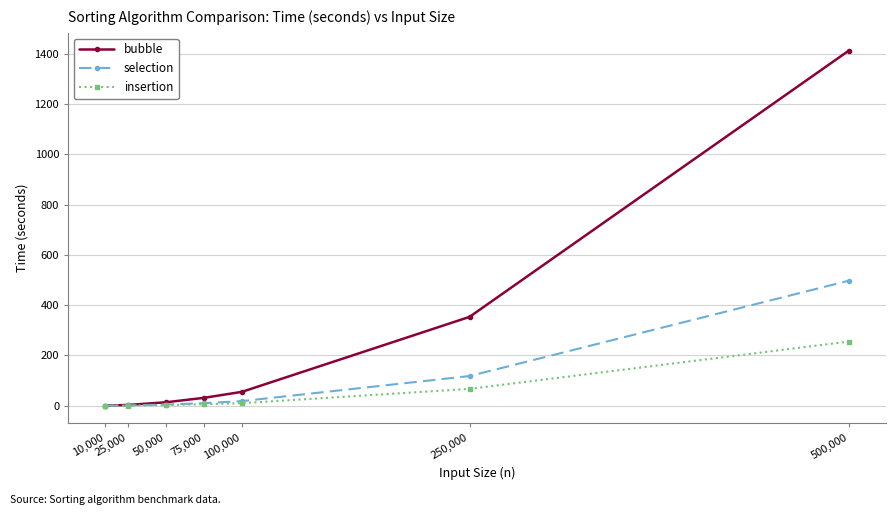

How many data points does each series have?

7